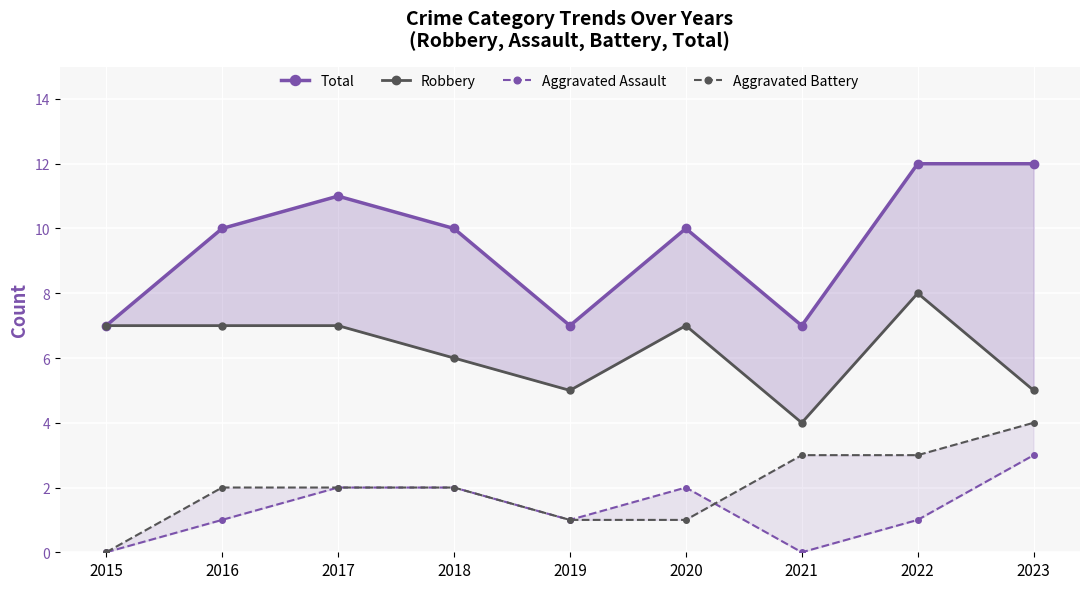

Where is Robbery nearest to the value 6?

2018